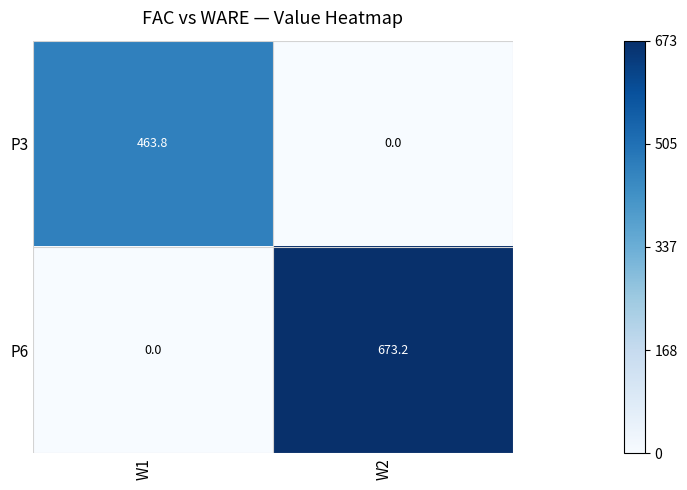

At which category is the sum across all series the highest?

W2